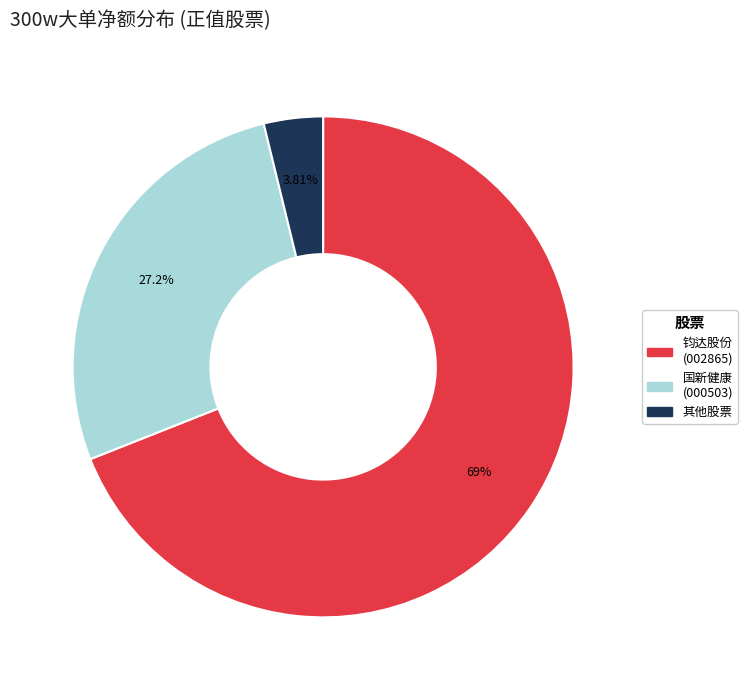

Is there any slice that represents more than half of the pie?

Yes